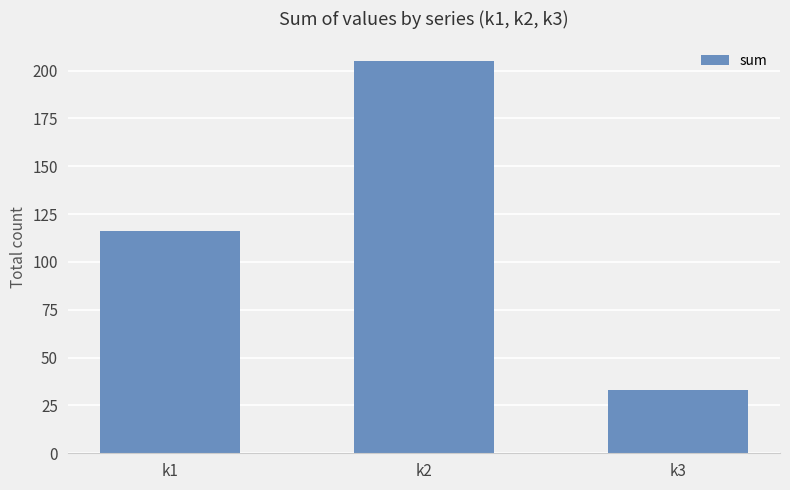

List the labels in order of value, largest first.

k2, k1, k3